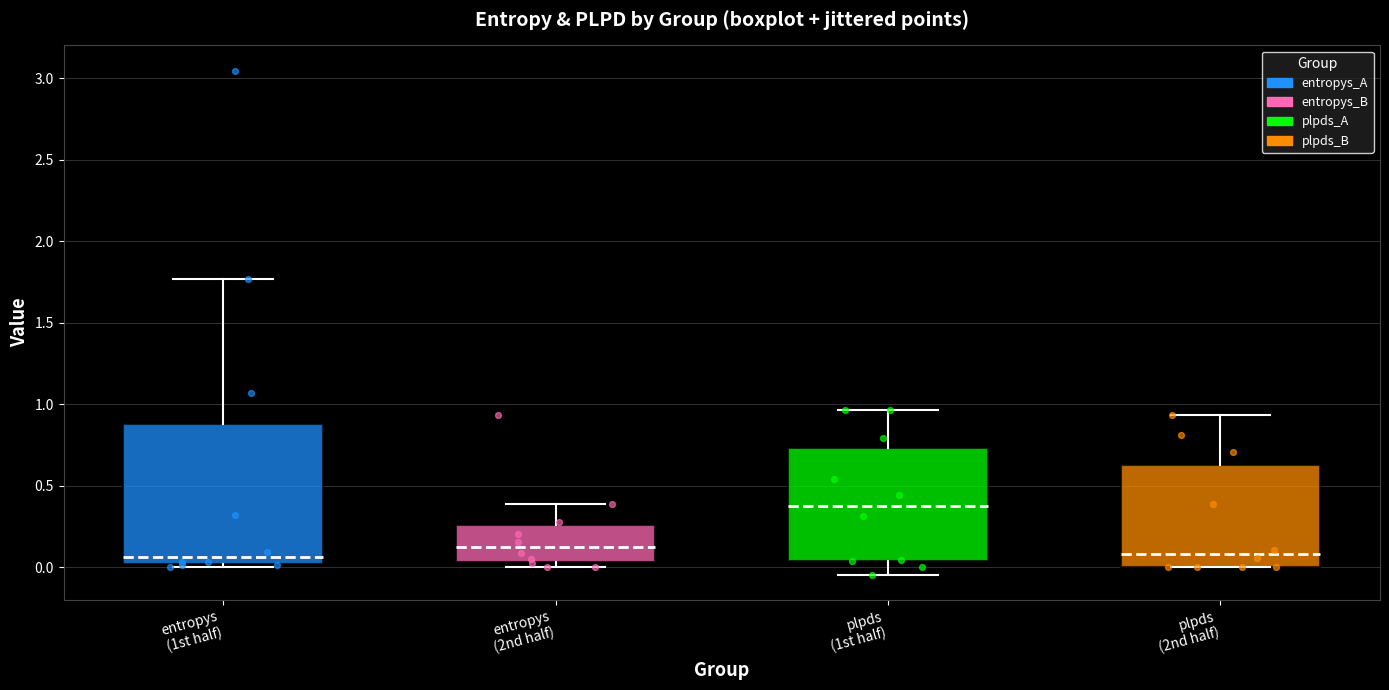

Which box has the highest median line?

plpds (1st half)